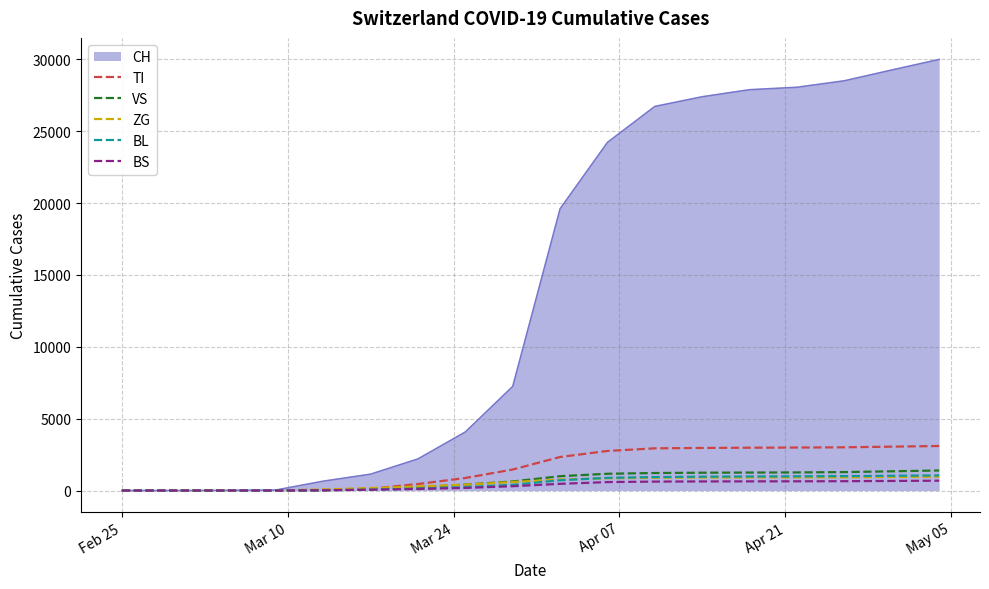

What is the highest value of the VS series?

1396